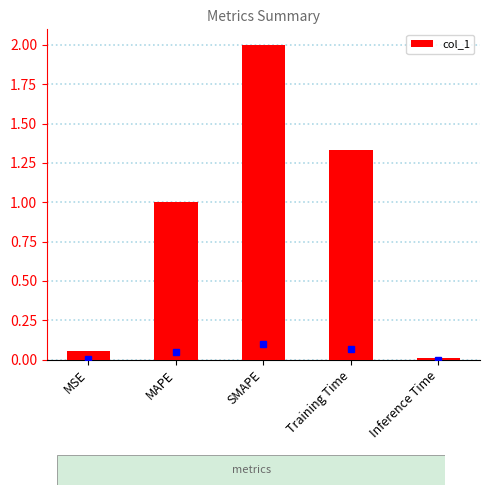

Rank the categories by value from lowest to highest.

Inference Time, MSE, MAPE, Training Time, SMAPE